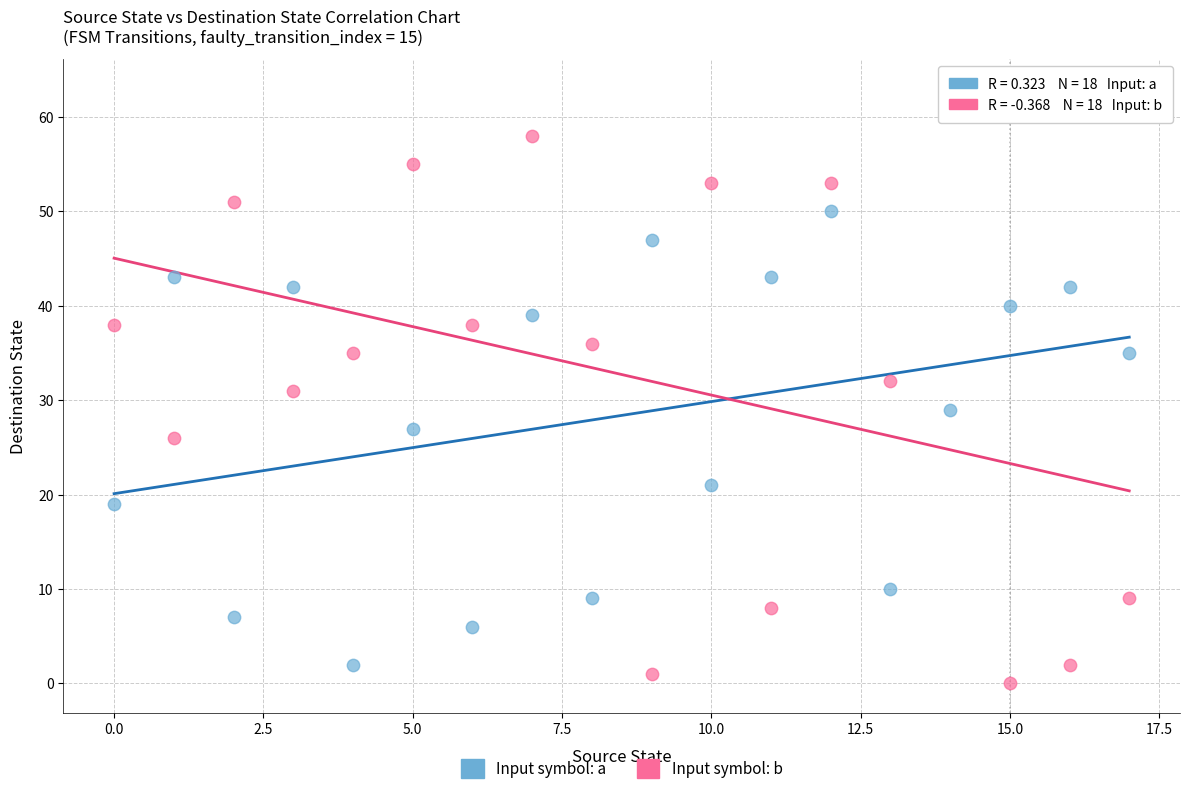

Which series contains the lowest Y value?

Input symbol: b